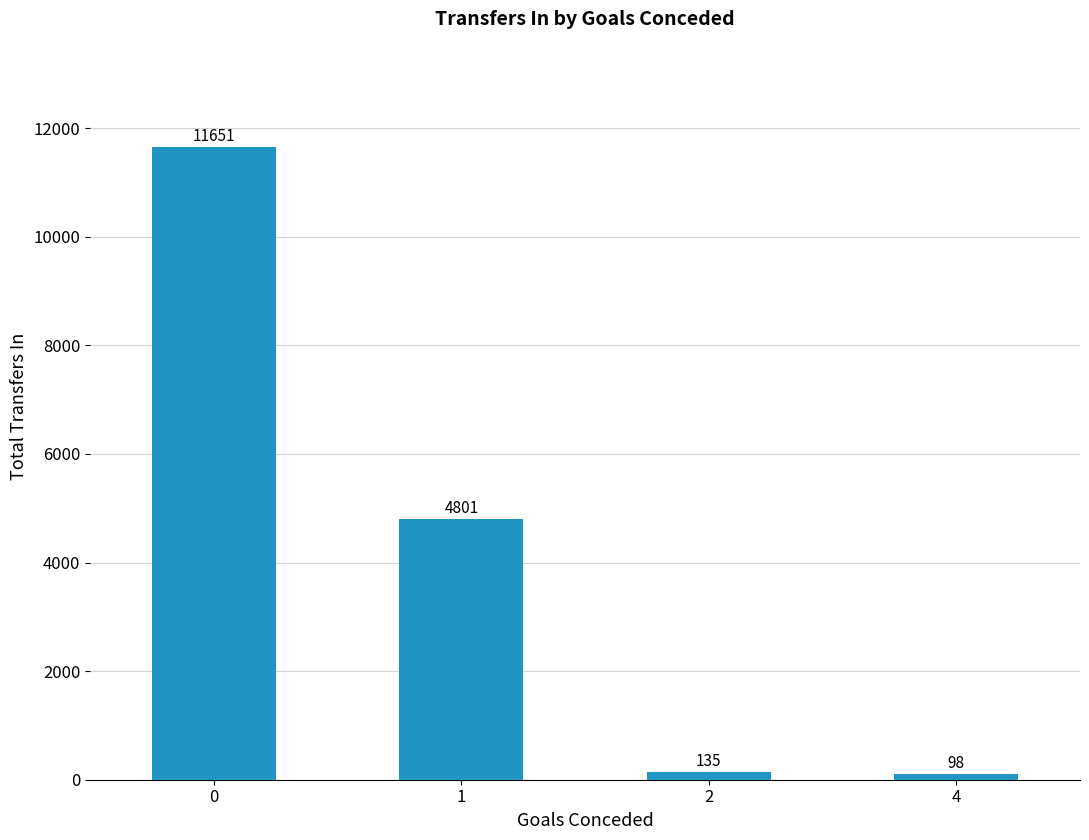

What is the difference between the maximum and minimum values?

11553